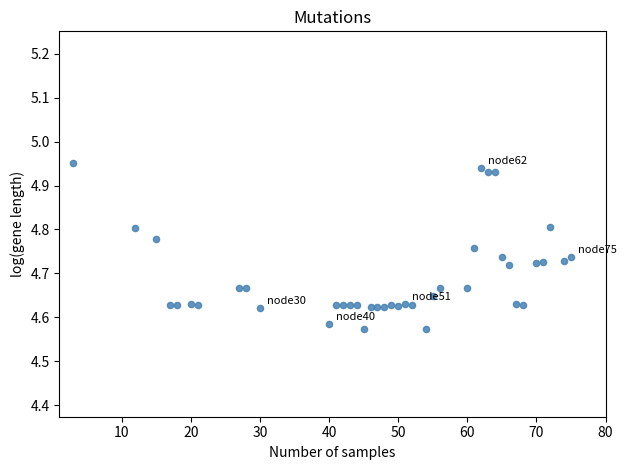

What is the range of X values (max minus min)?

72.0